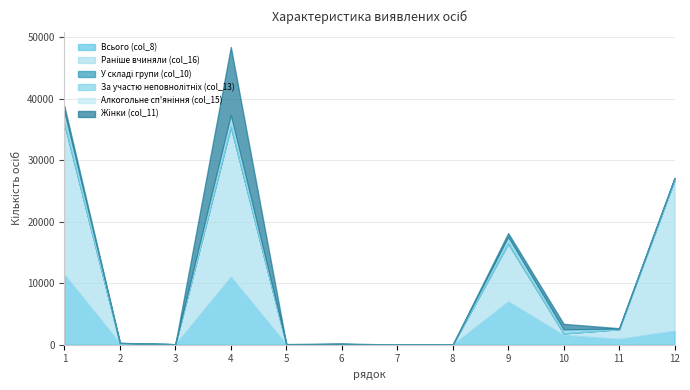

Where is the first local minimum for Алкогольне сп'яніння (col_15)?

3